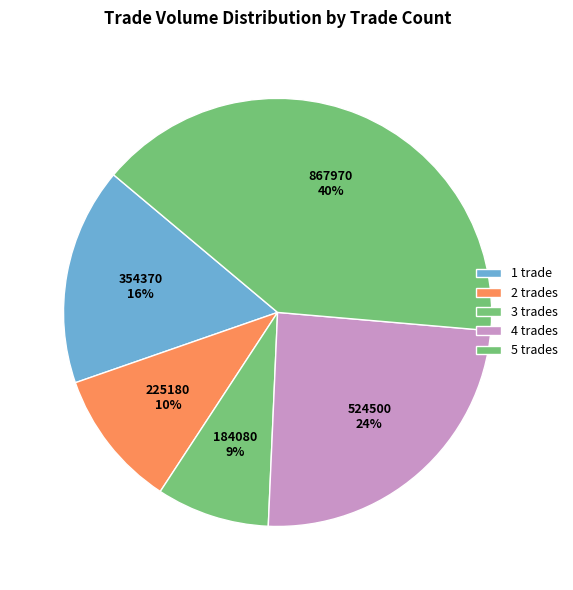

Which category has the biggest portion of the pie?

5 trades